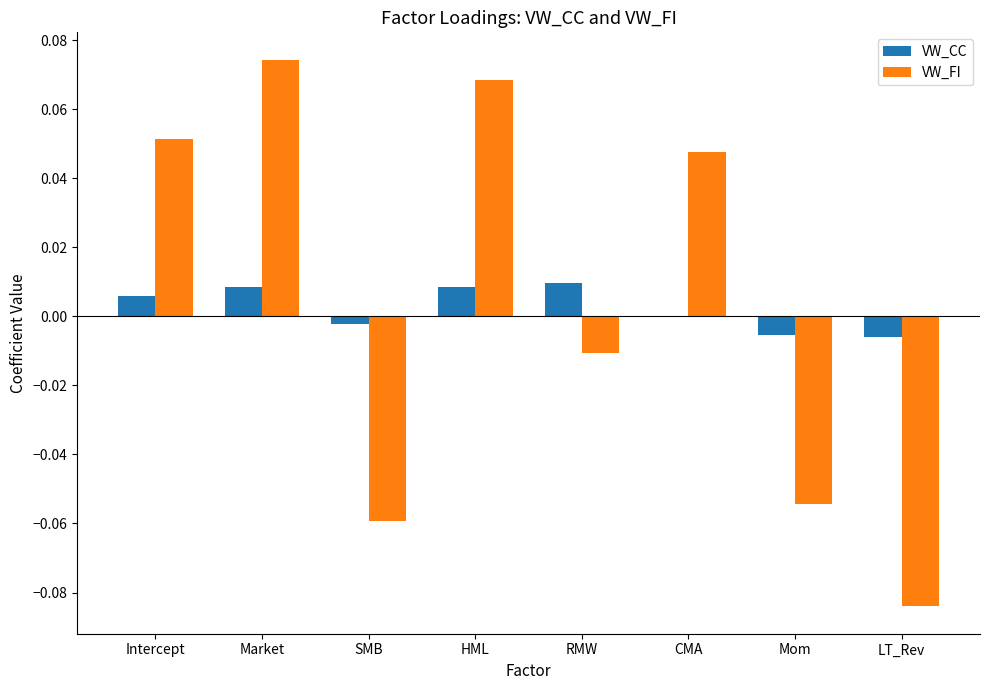

Is the value of VW_FI at HML greater than the value of VW_CC at LT_Rev?

Yes